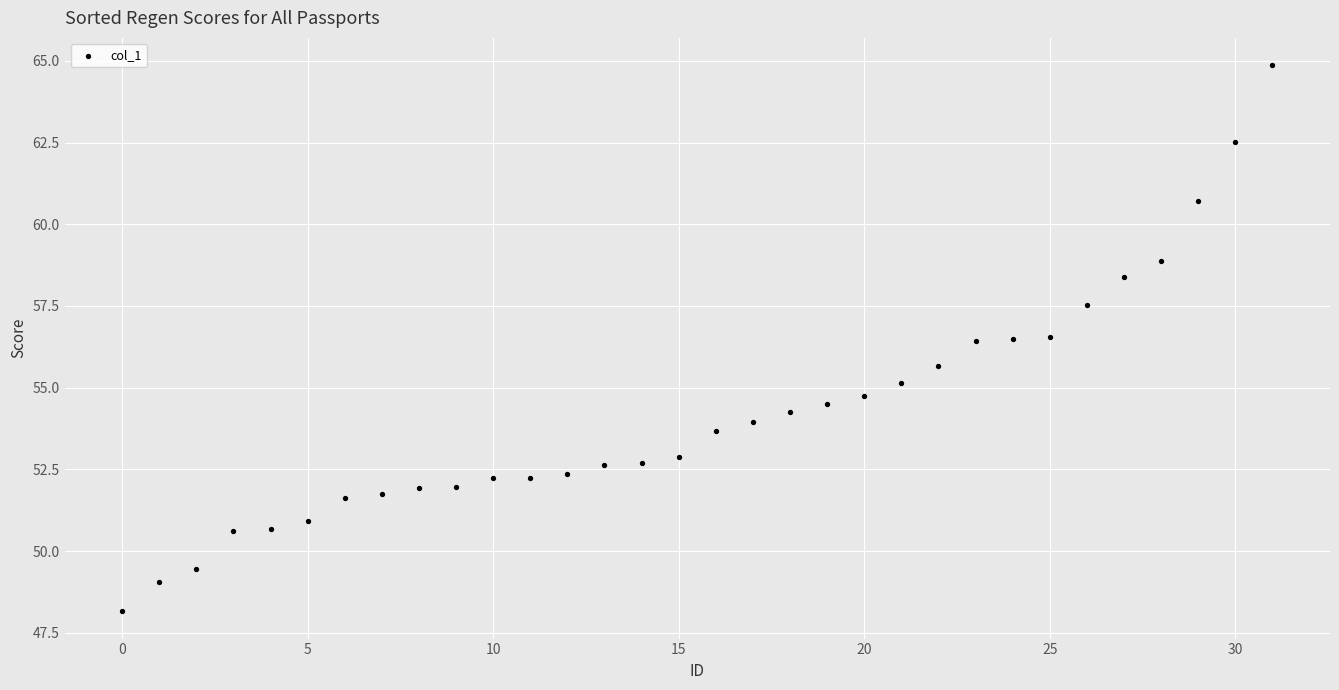

What is the range of Y values (max minus min)?

16.7